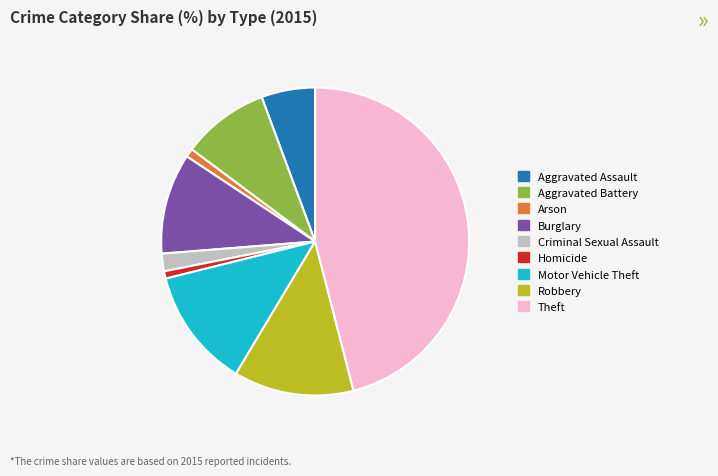

True or false: Arson accounts for 1% of the total.

True